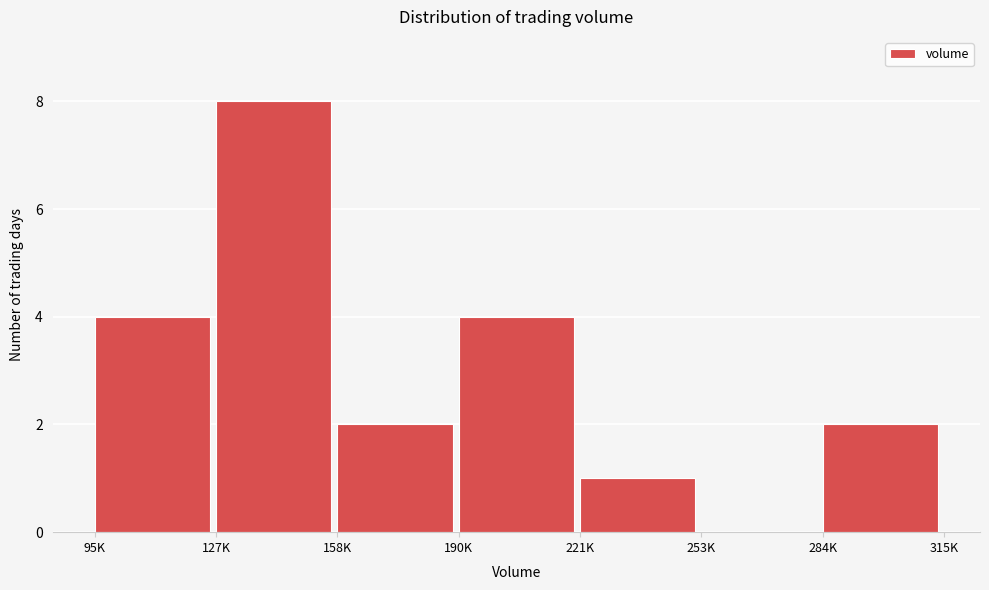

Reading left to right, what are all the values shown in this chart?

95K=4	127K=8	158K=2	190K=4	221K=1	253K=0	284K=2